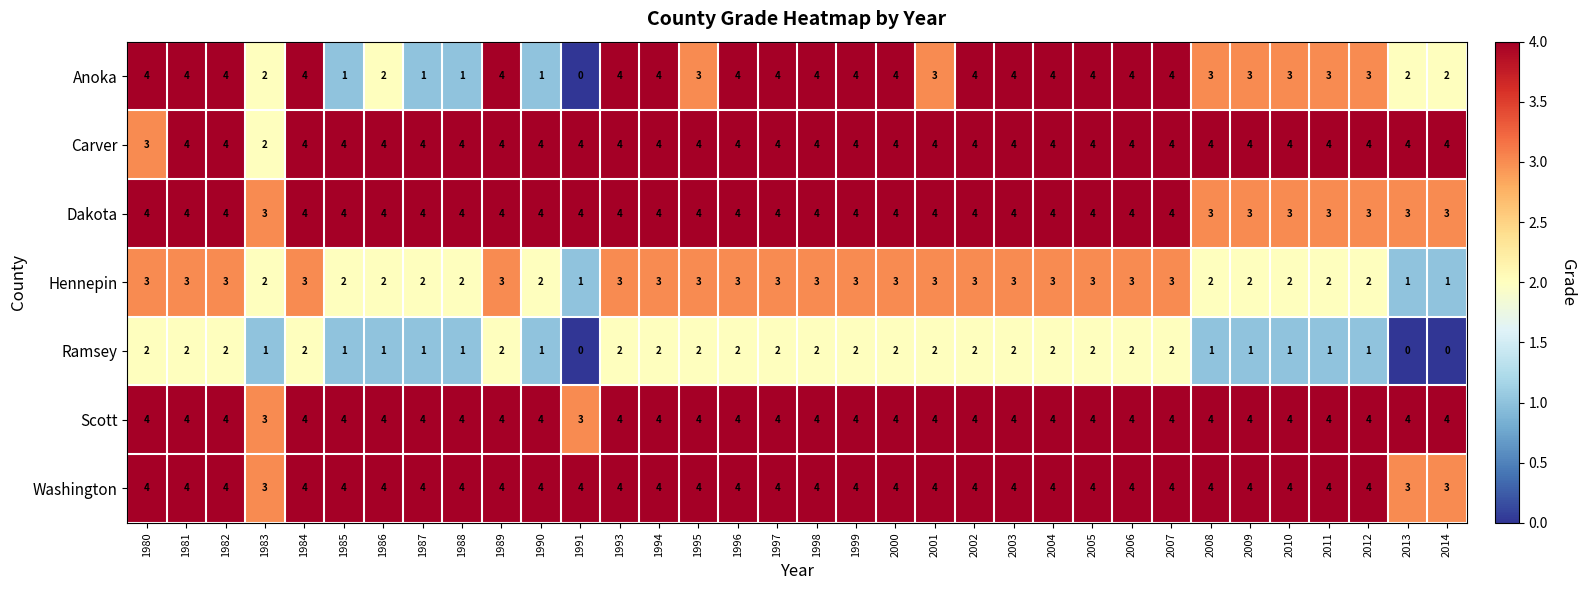

What is the sum of the Ramsey values at 1994 and 1984?

4